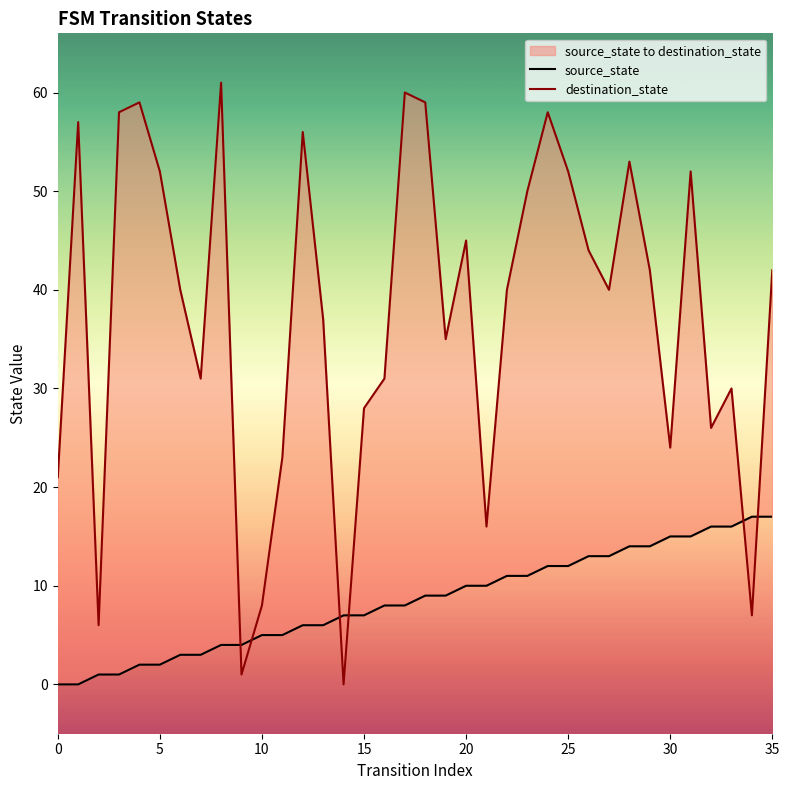

At which category is the sum across all series the highest?

24